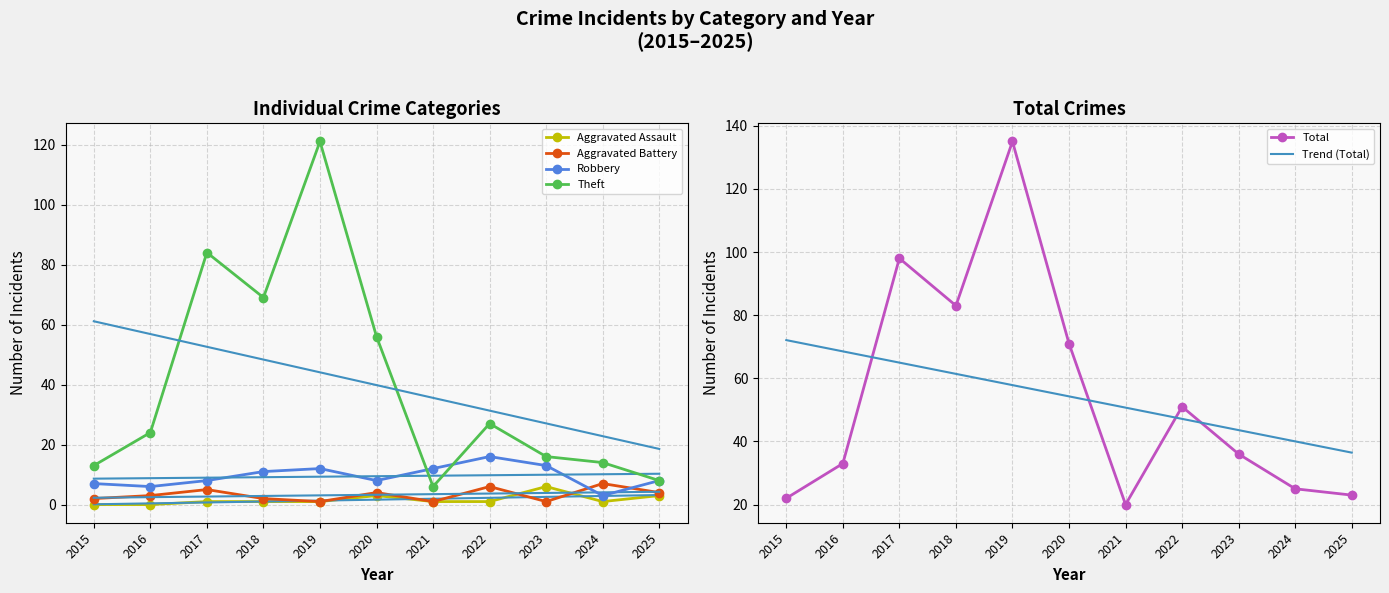

How many values in the Total series exceed 36?

5